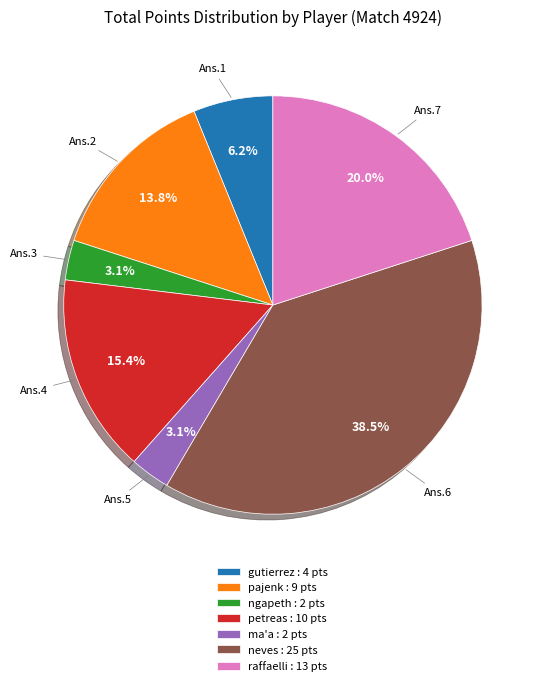

What percentage is NOT represented by raffaelli : 13 pts?

80.0%